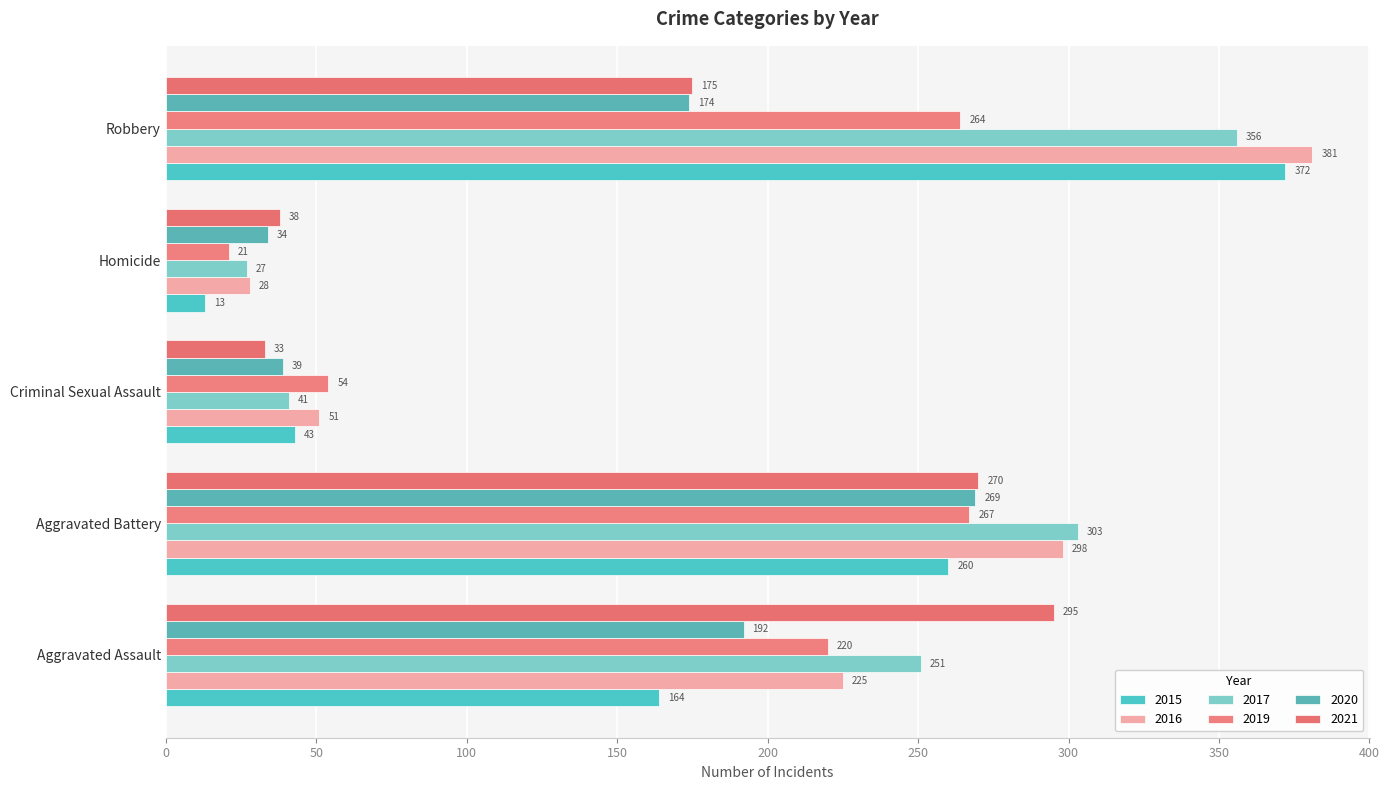

The value of 2021 at Robbery is 175. True or false?

True